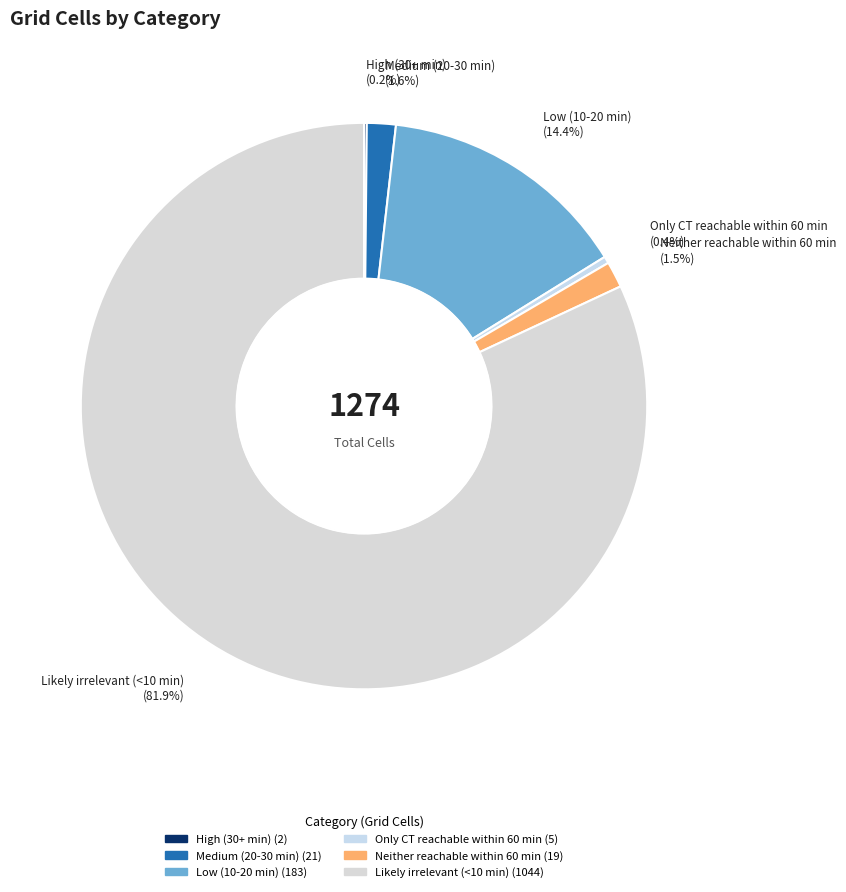

Is there any slice that represents more than half of the pie?

Yes